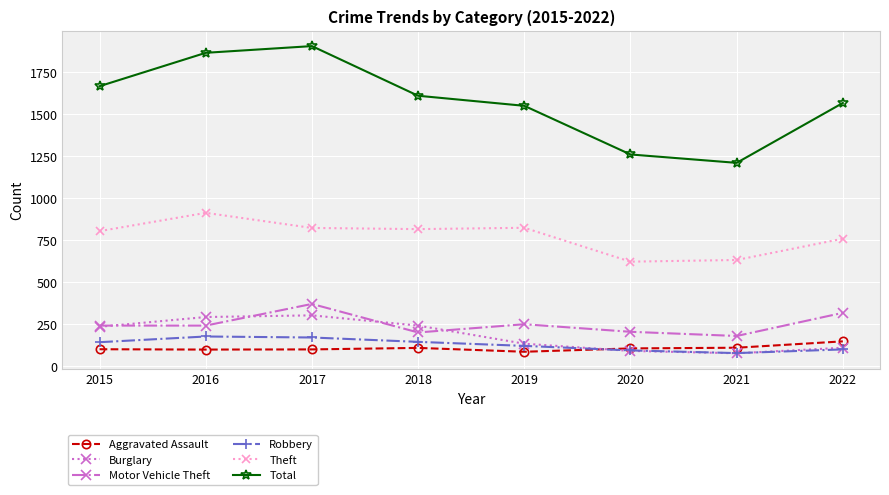

How many interior local valleys does the Burglary series have?

1